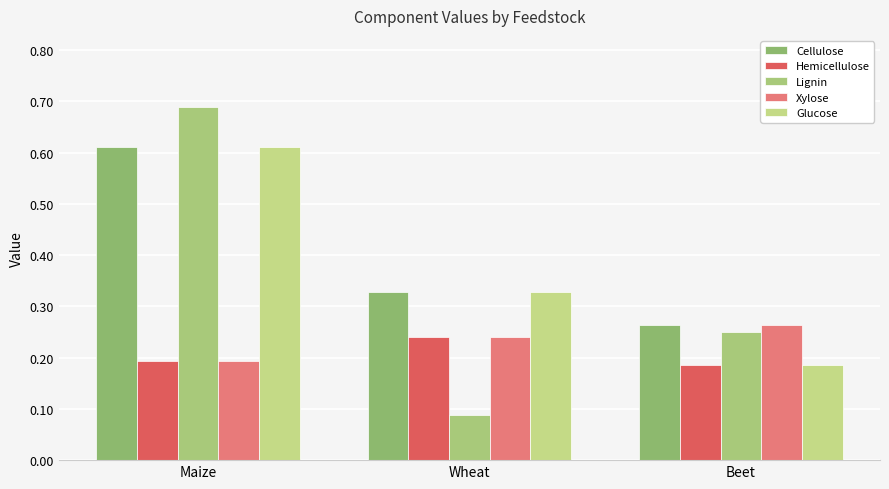

What is the approximate value of Xylose at Maize?

0.2